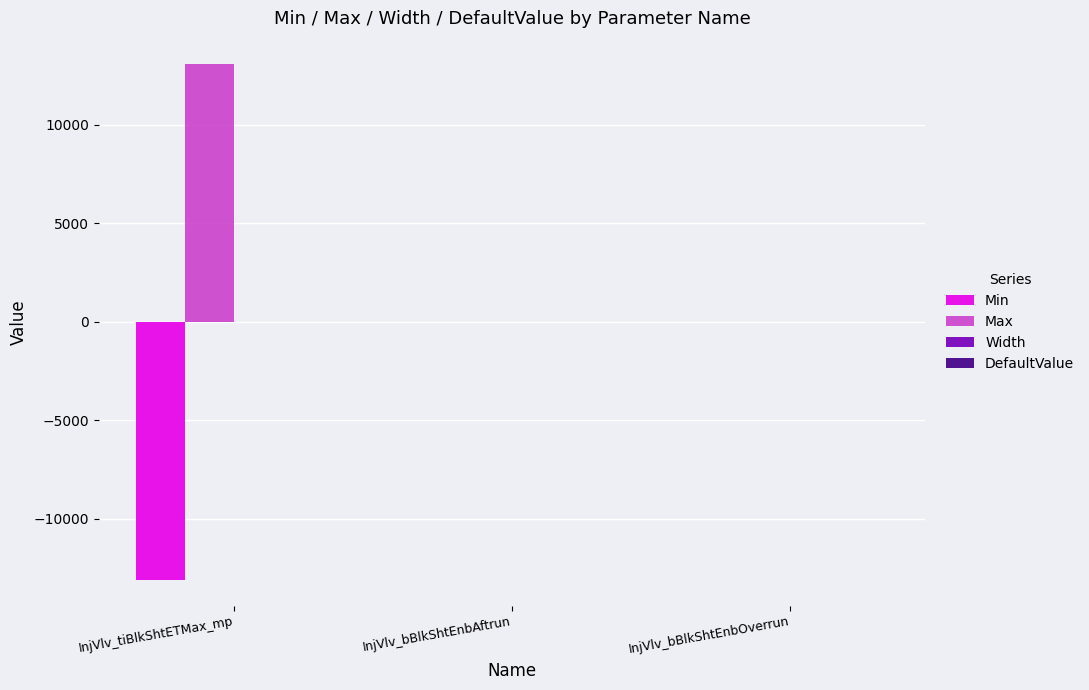

The value of Min at InjVlv_bBlkShtEnbAftrun is 0.0. True or false?

True